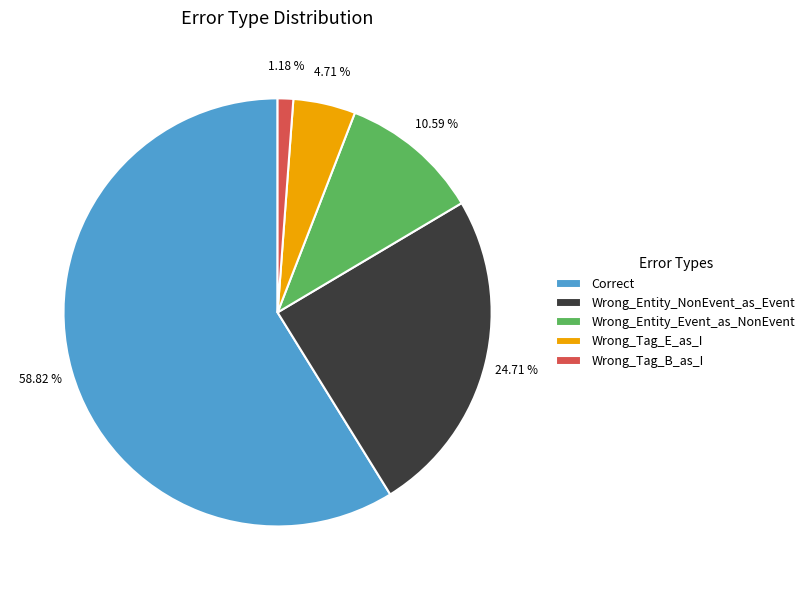

To the nearest percent, what portion does Wrong_Entity_Event_as_NonEvent represent?

11%